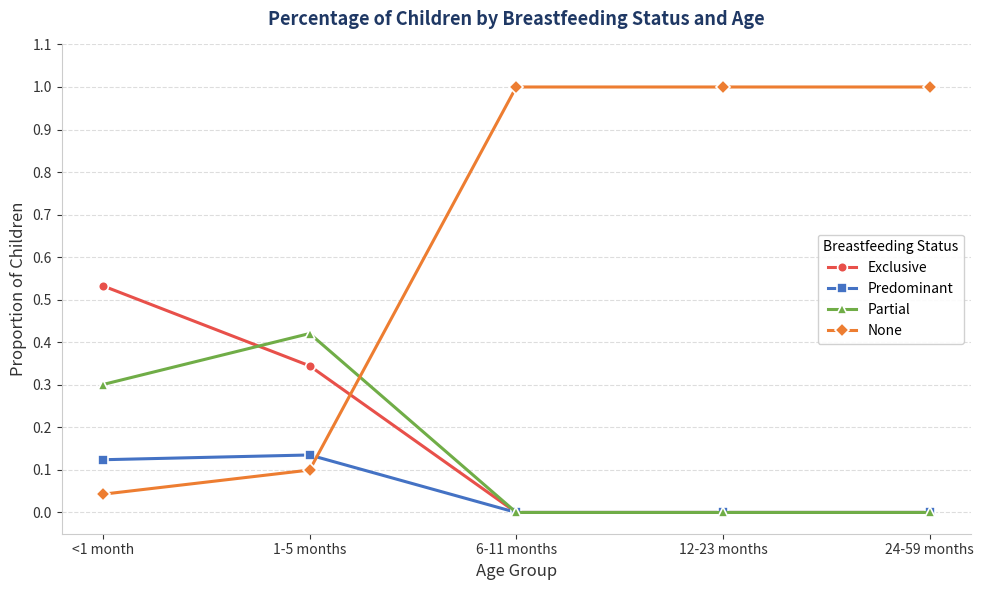

What is the label of the 1st point from the right?

24-59 months